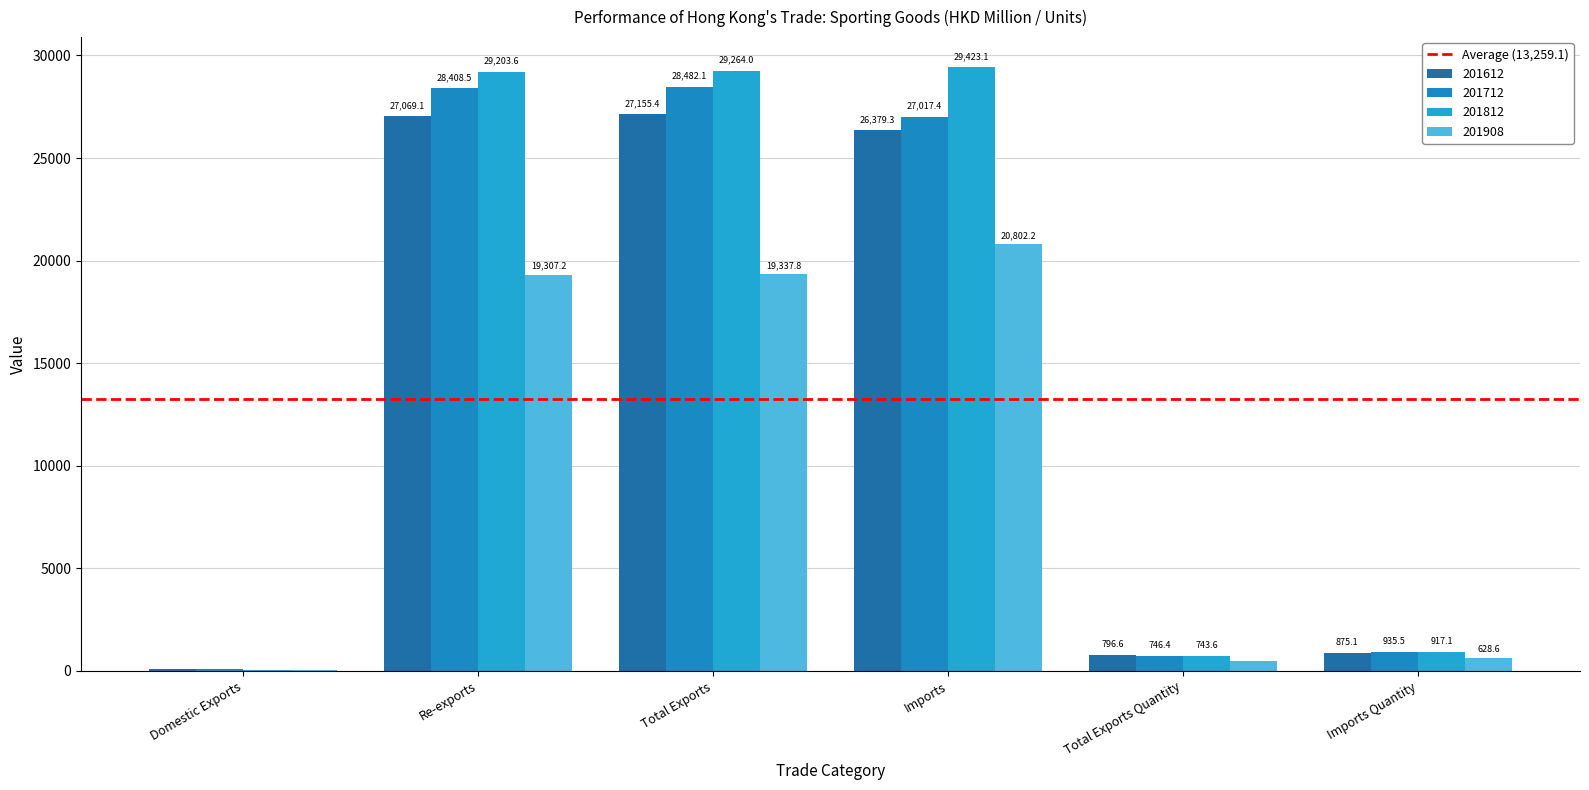

Are the bars grouped side by side (vs. stacked)?

Yes